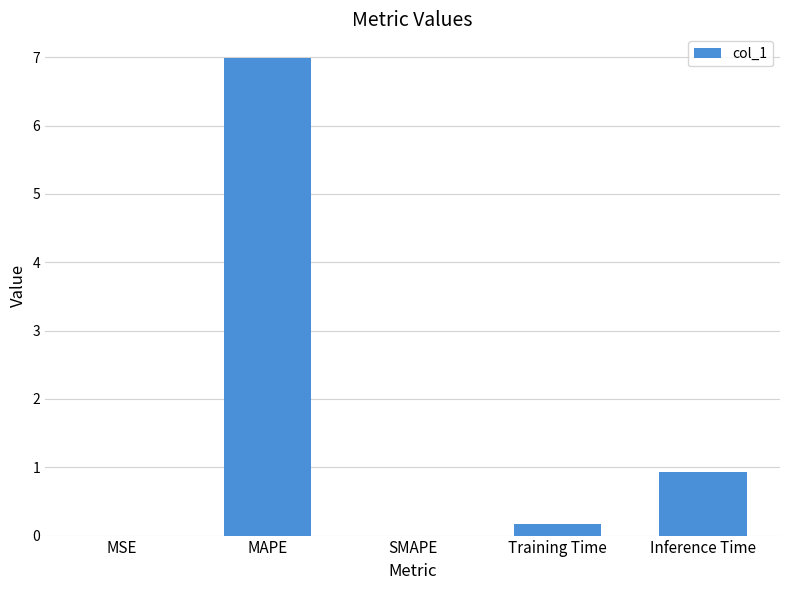

At which category does the chart reach its peak across all series?

MAPE